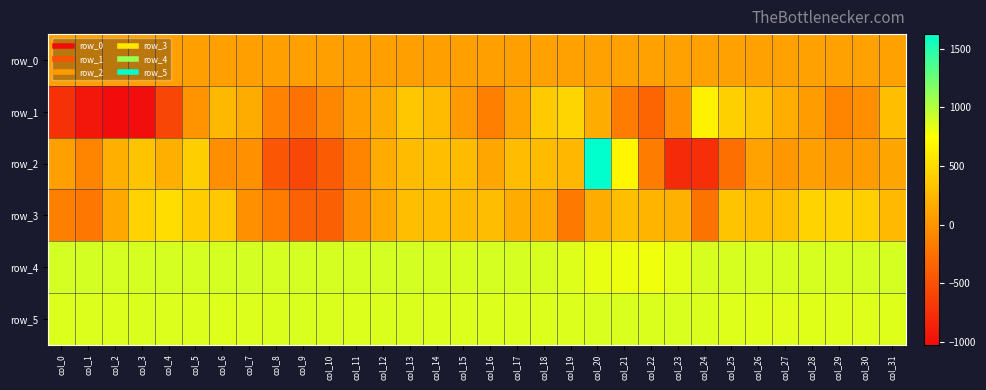

Which series has the largest range (max minus min)?

row_2